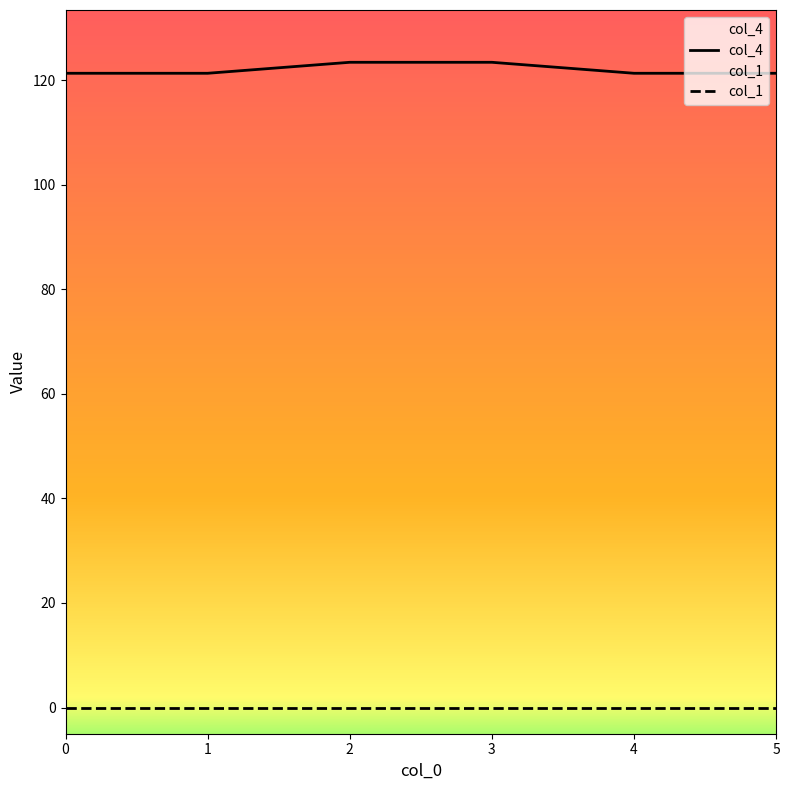

True or false: col_4 and col_1 cross at least once.

False